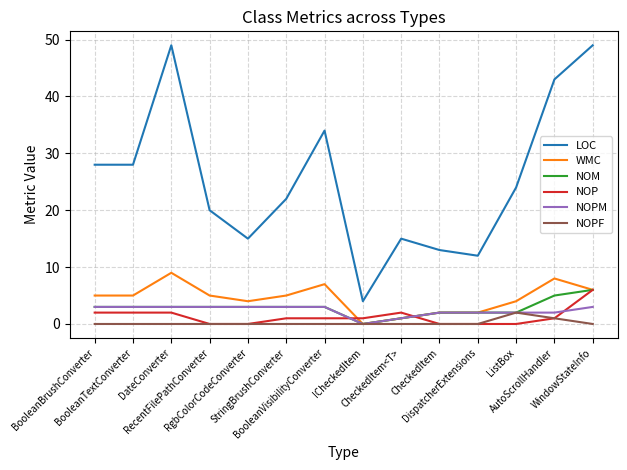

What is the difference between the maximum and second lowest values in the LOC series?

37